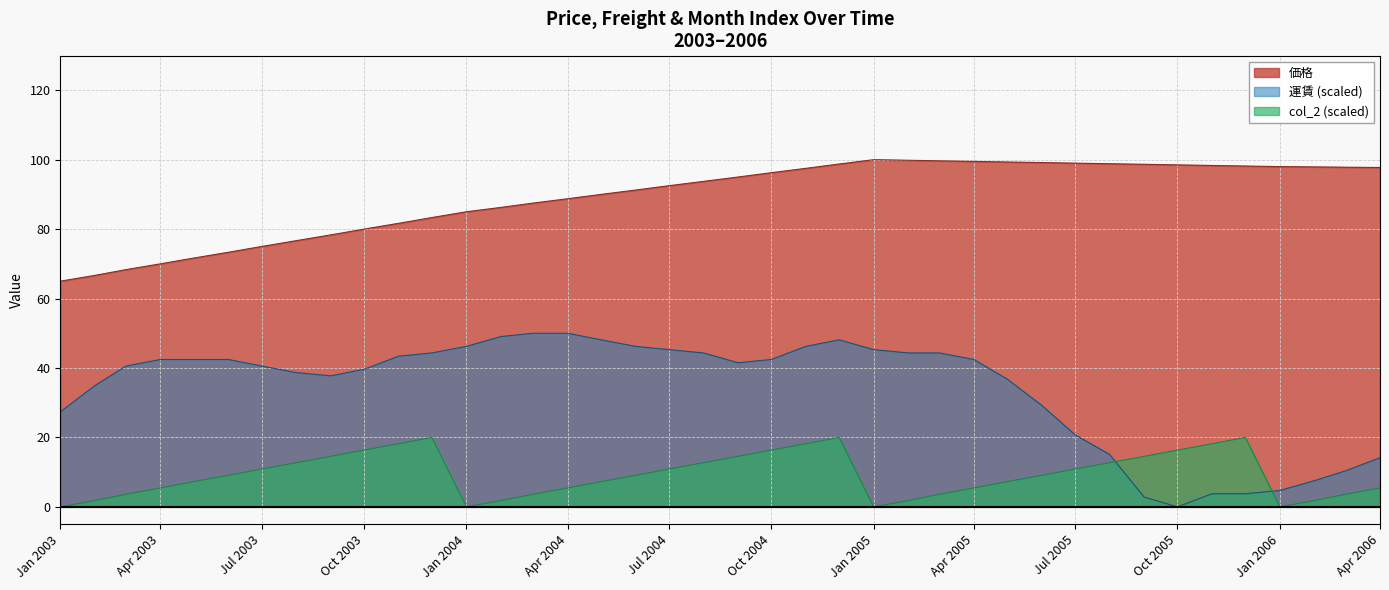

Which series has the largest total across all categories?

価格